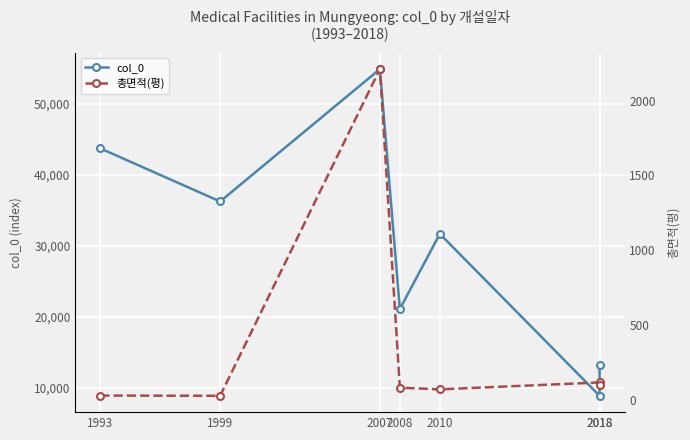

Where is the first local minimum for 총면적(평)?

1999